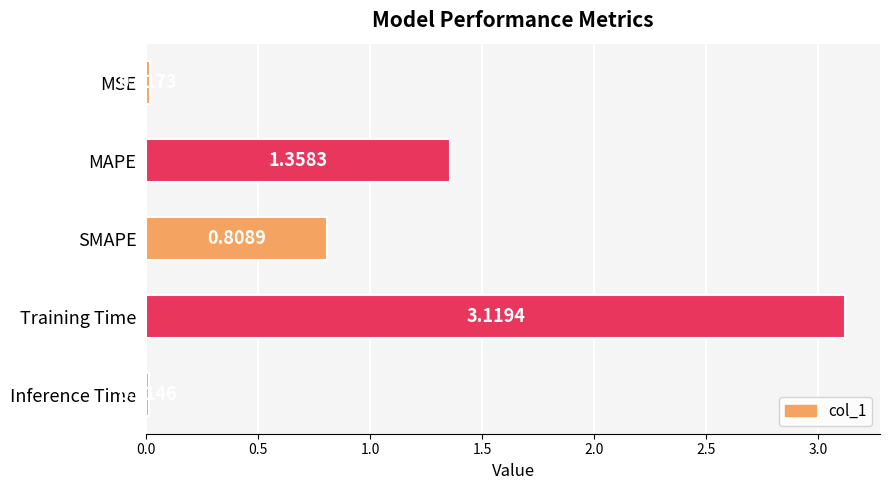

Where is the data nearest to the value 1?

SMAPE